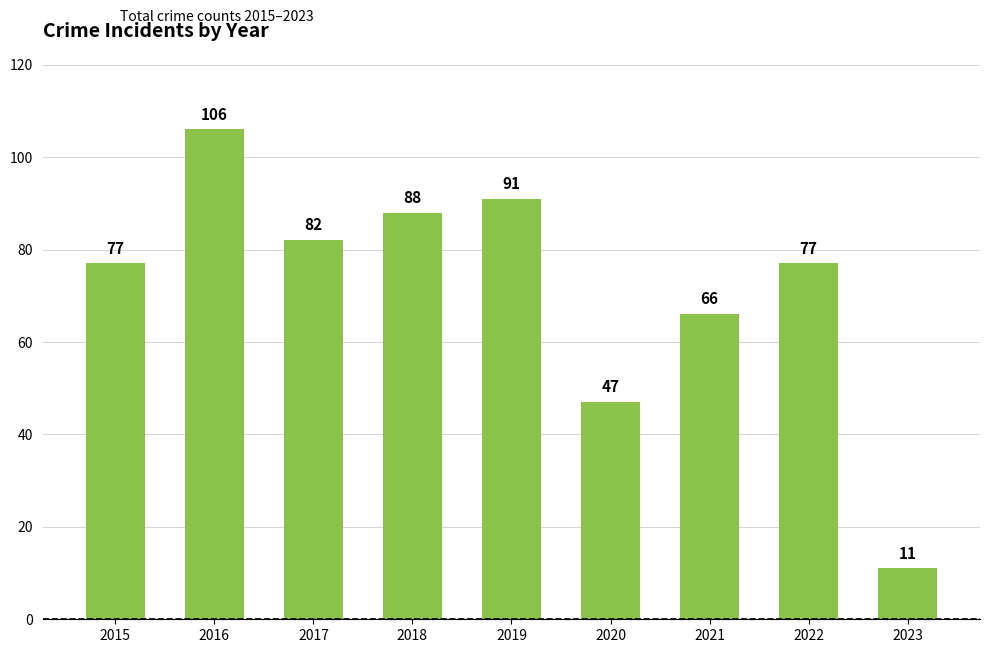

Which category has the highest value across all series?

2016